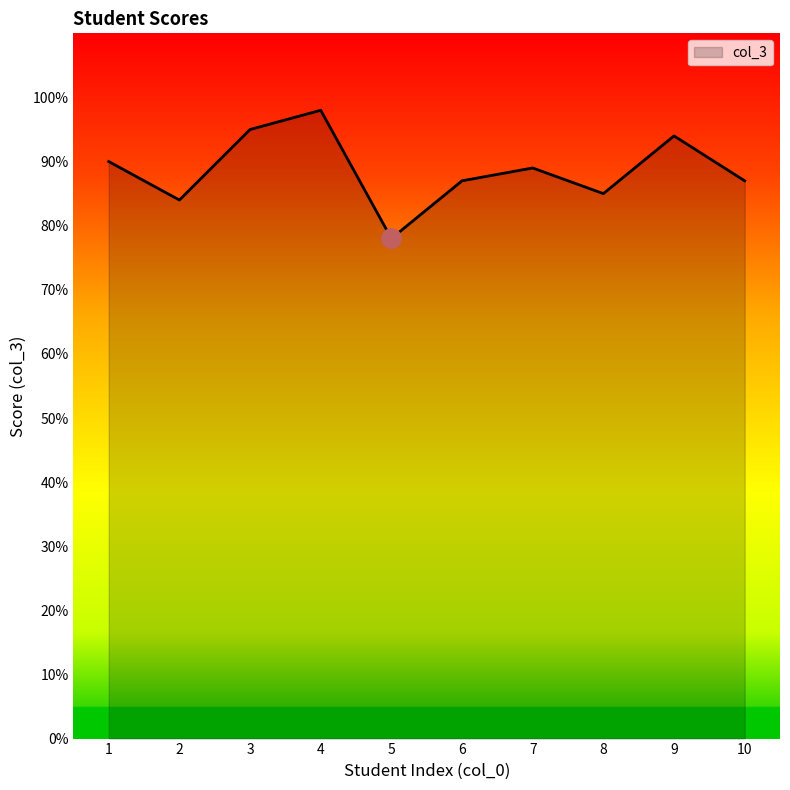

At which category does the chart reach its peak across all series?

4